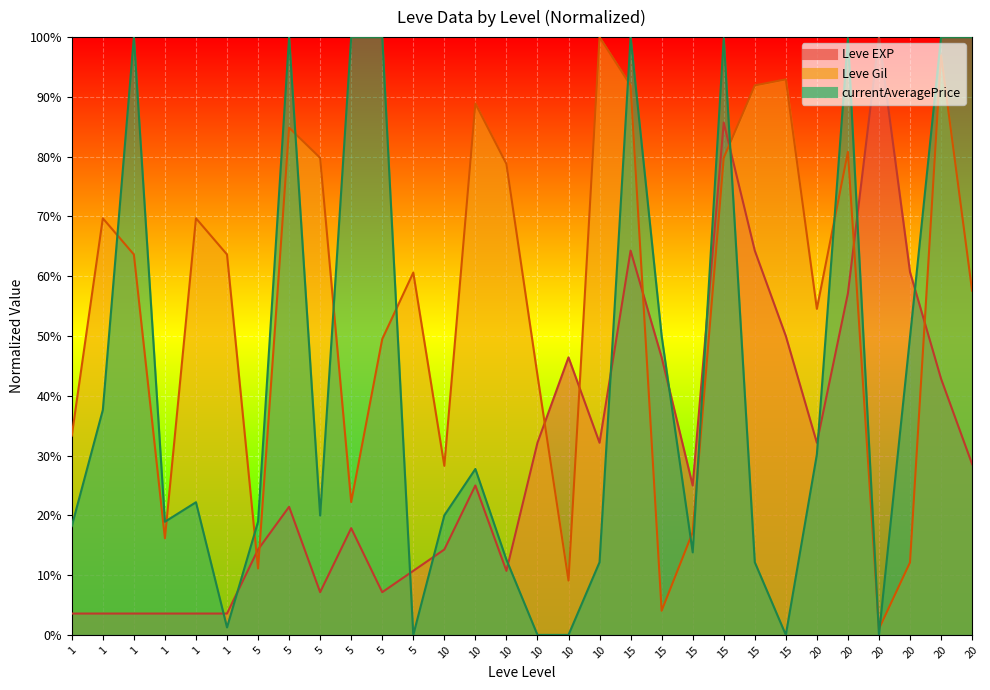

What is the value of the Leve EXP point at the 10th from the left?

0.1